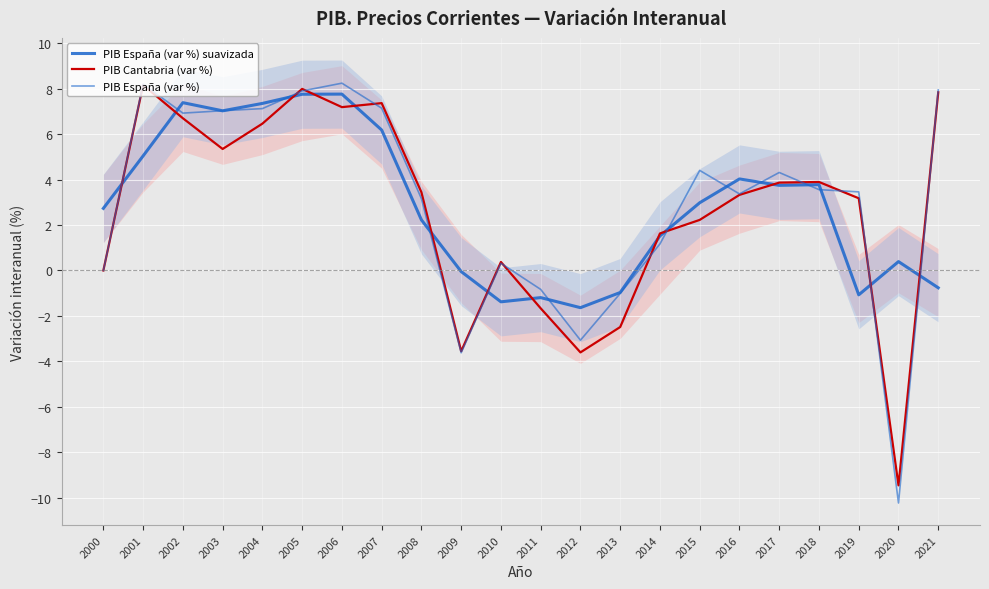

Reading right to left, list all the values displayed in this chart.

PIB España (var %) suavizada: 2021=-0.8	2020=0.4	2019=-1.1	2018=3.8	2017=3.7	2016=4.0	2015=3.0	2014=1.5	2013=-1.0	2012=-1.6	2011=-1.2	2010=-1.4	2009=-0.0	2008=2.2	2007=6.2	2006=7.8	2005=7.8	2004=7.4	2003=7.0	2002=7.4	2001=5.0	2000=2.7
PIB Cantabria (var %): 2021=7.8	2020=-9.5	2019=3.2	2018=3.9	2017=3.9	2016=3.3	2015=2.2	2014=1.6	2013=-2.5	2012=-3.6	2011=-1.7	2010=0.4	2009=-3.6	2008=3.4	2007=7.4	2006=7.2	2005=8.0	2004=6.5	2003=5.3	2002=6.7	2001=8.2	2000=0.0
PIB España (var %): 2021=7.9	2020=-10.2	2019=3.5	2018=3.6	2017=4.3	2016=3.4	2015=4.4	2014=1.2	2013=-1.0	2012=-3.1	2011=-0.8	2010=0.3	2009=-3.6	2008=3.2	2007=7.1	2006=8.2	2005=7.9	2004=7.1	2003=7.0	2002=6.9	2001=8.2	2000=0.0